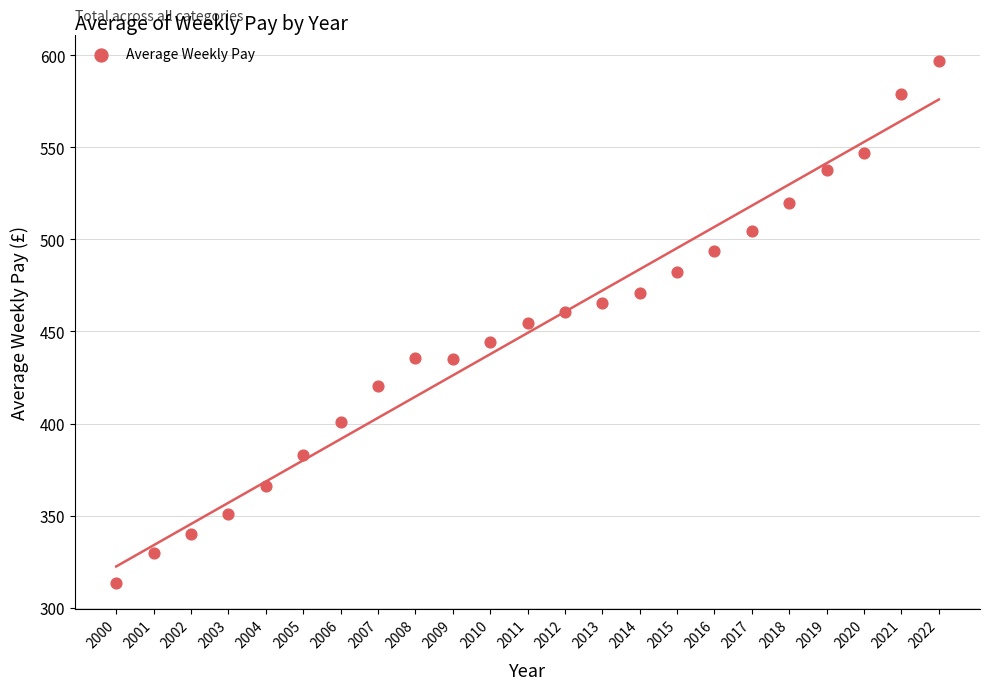

What is the range of X values (max minus min)?

22.0